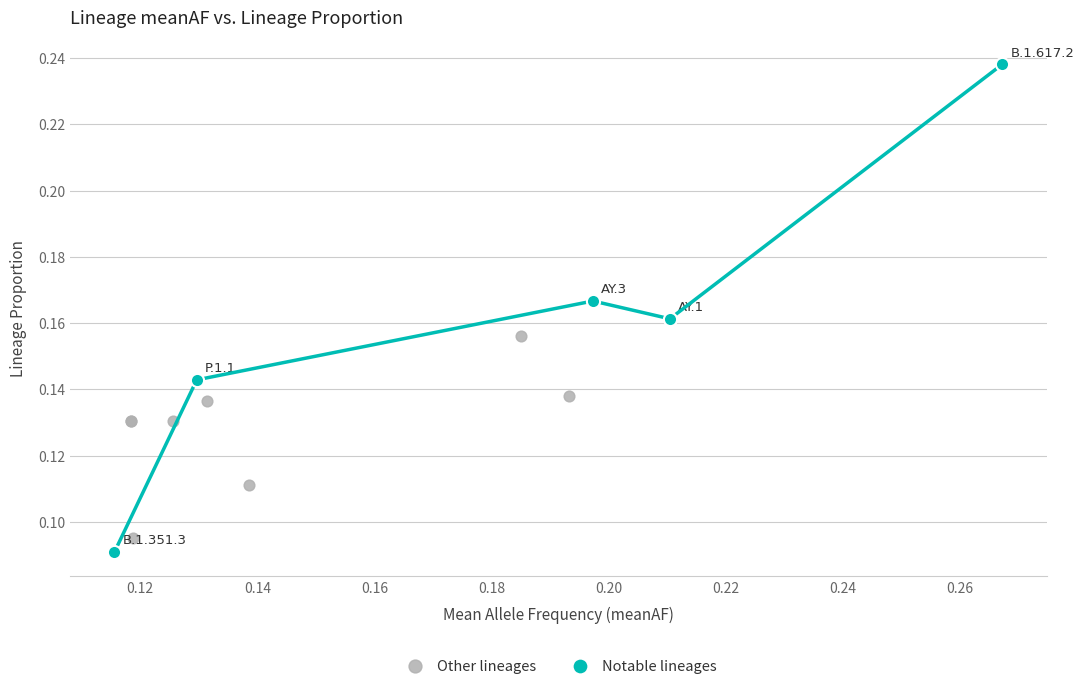

Which series has the largest Y range (max minus min)?

Notable lineages